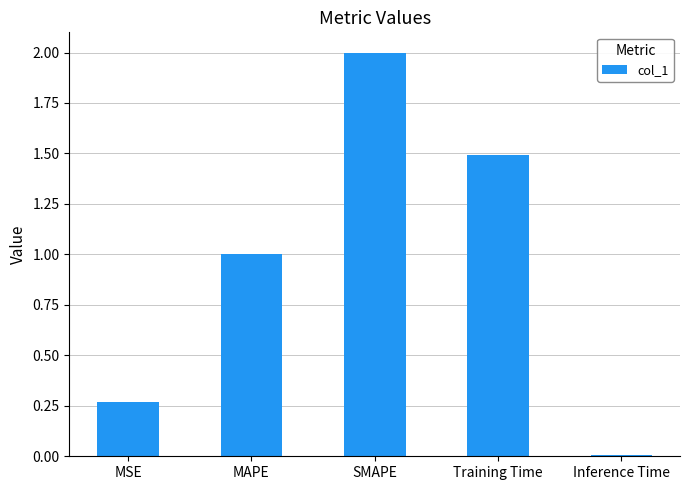

Rank the categories by value from highest to lowest.

SMAPE, Training Time, MAPE, MSE, Inference Time